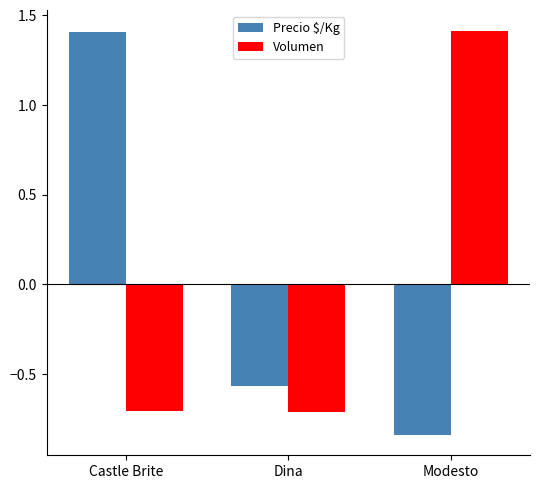

What is the difference between the maximum and second lowest values in the Precio $/Kg series?

2.0